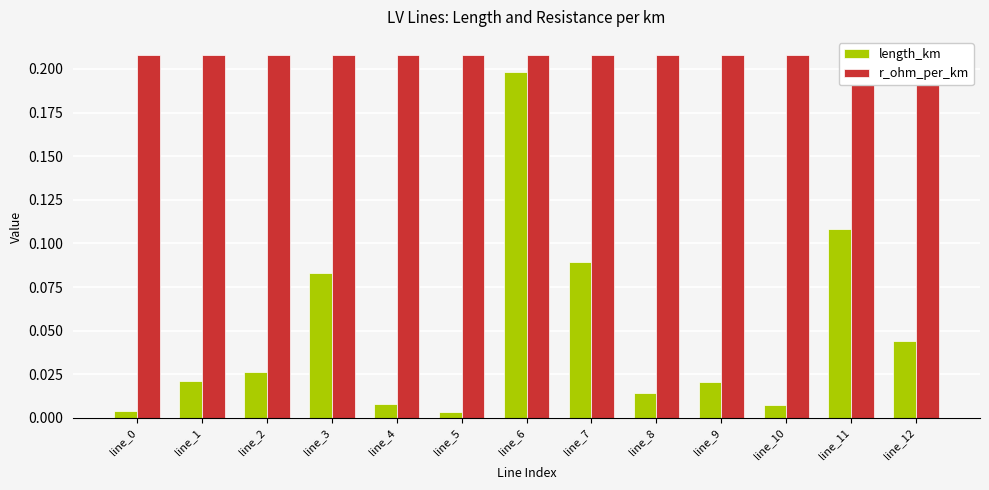

How many data points does each series have?

13